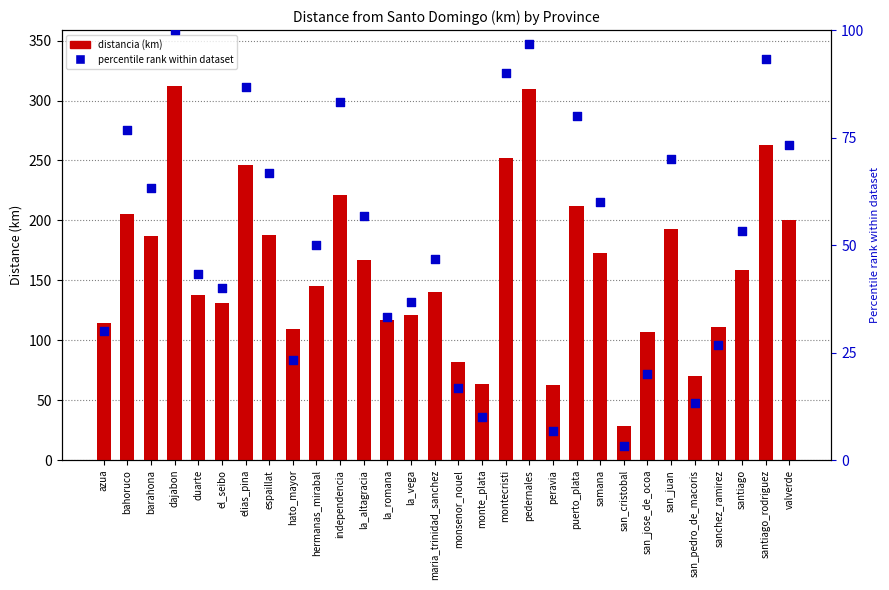

Which series contains the lowest Y value?

percentile rank within dataset